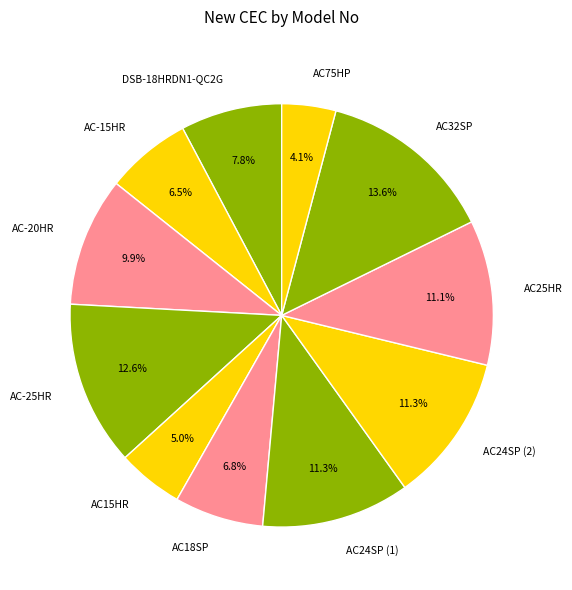

To the nearest percent, what is the combined percentage of AC15HR and AC24SP (2)?

16%